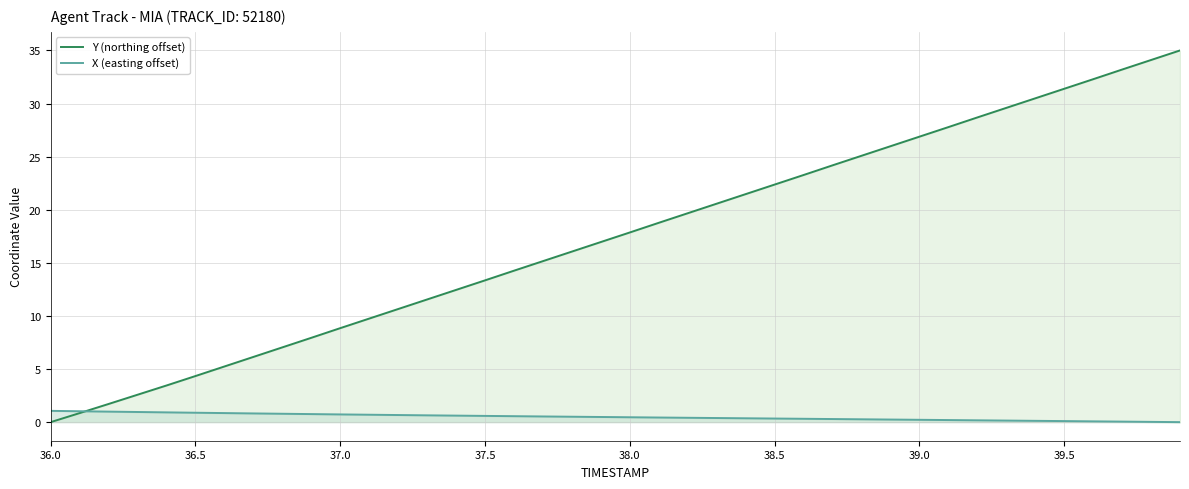

After their last crossing, which series has the higher values: X (easting offset) or Y (northing offset)?

Y (northing offset)